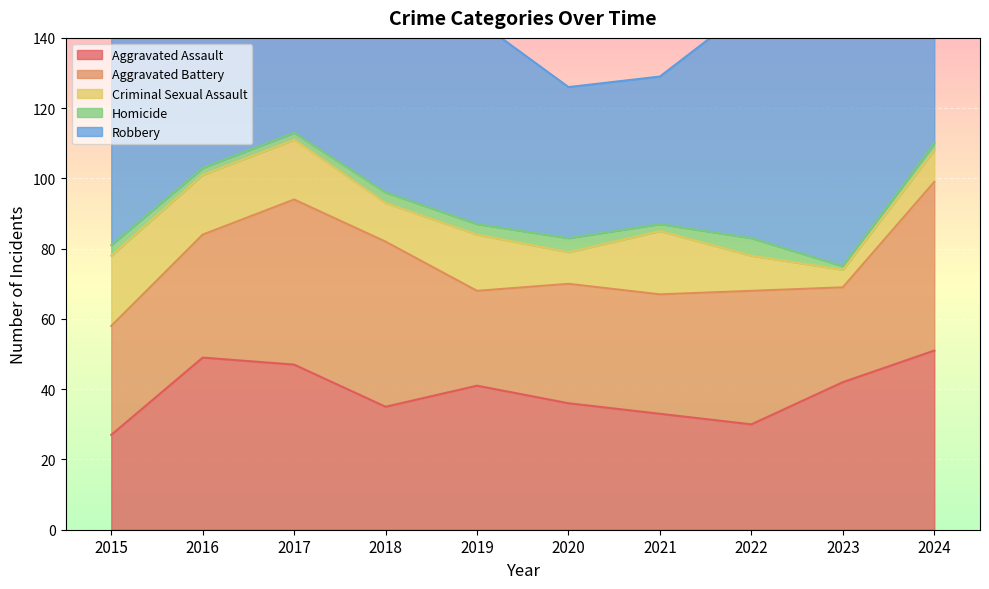

What is the maximum value shown in the chart?

121